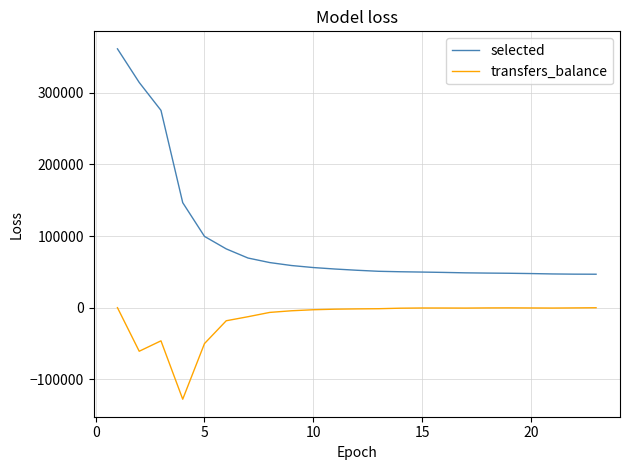

At how many categories does at least one series exceed 209160?

3